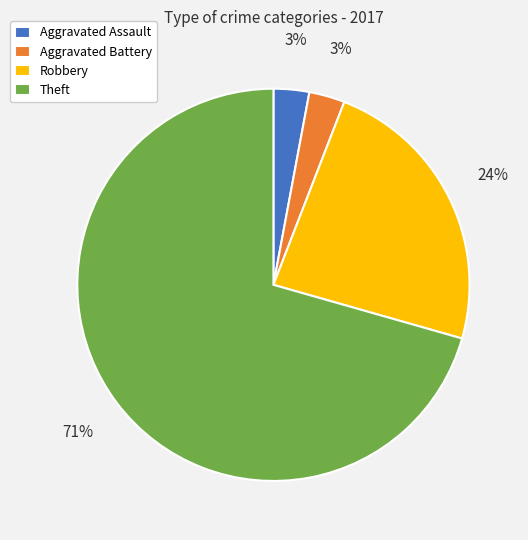

The Theft slice represents 71% of the pie. True or false?

True